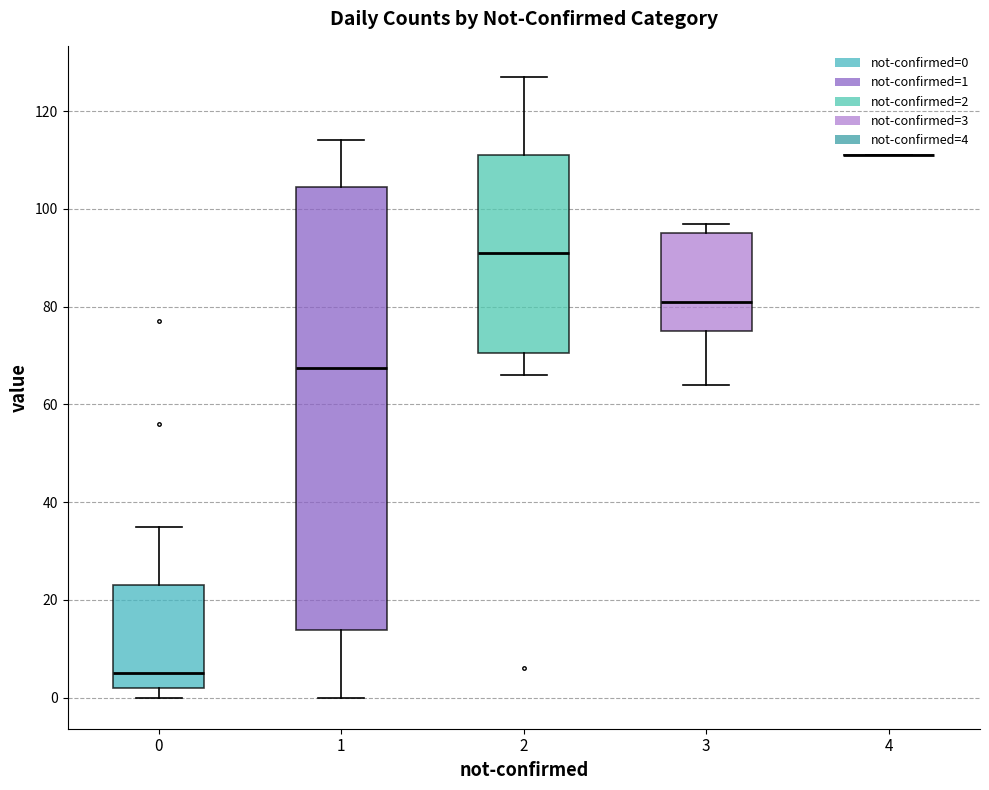

Comparing the boxes themselves (not the whiskers), which one is the tallest?

1